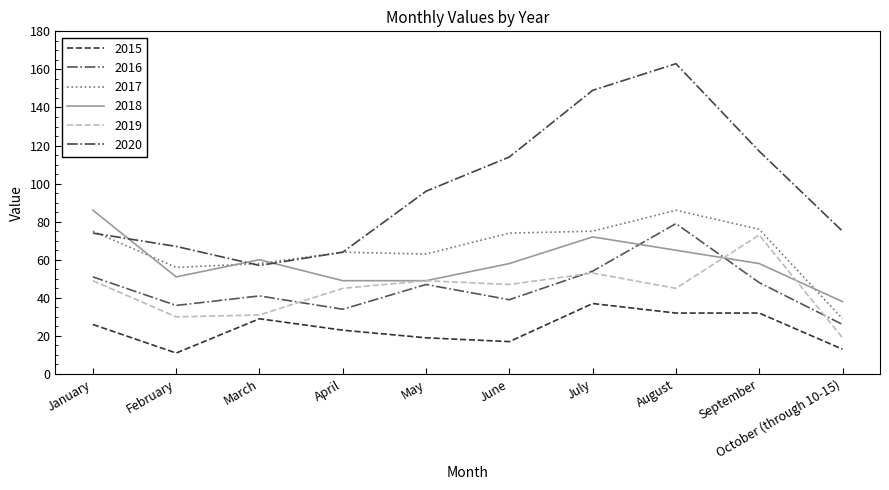

At which category does 2018 reach its first local valley?

February